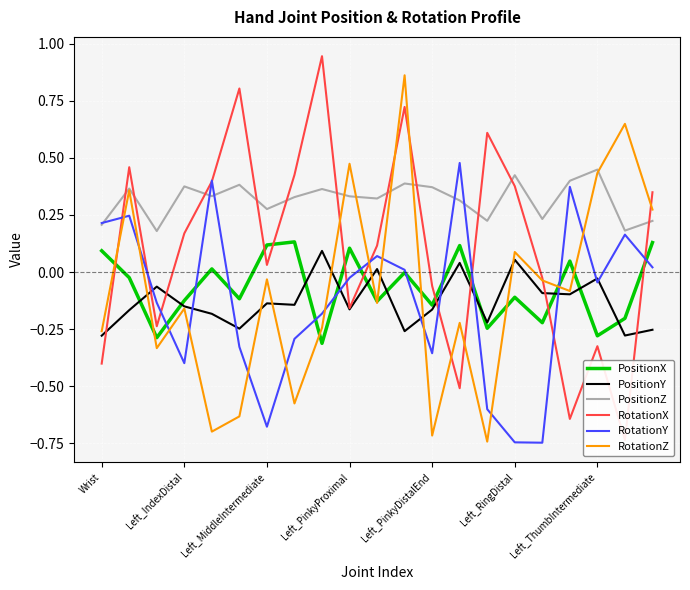

How many lines are shown in the chart?

6